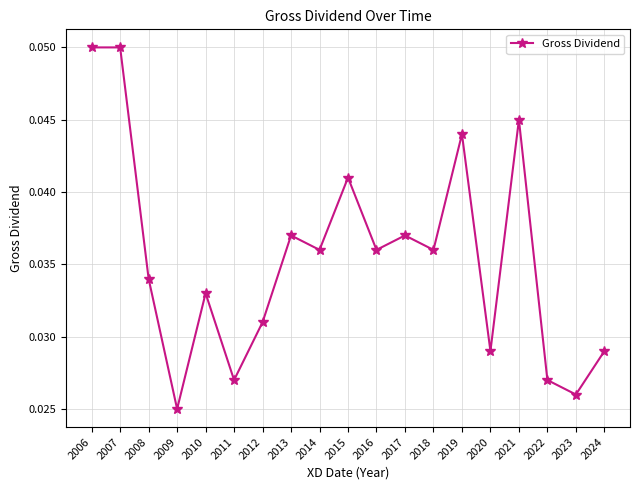

How many values are between 0 and 1?

19